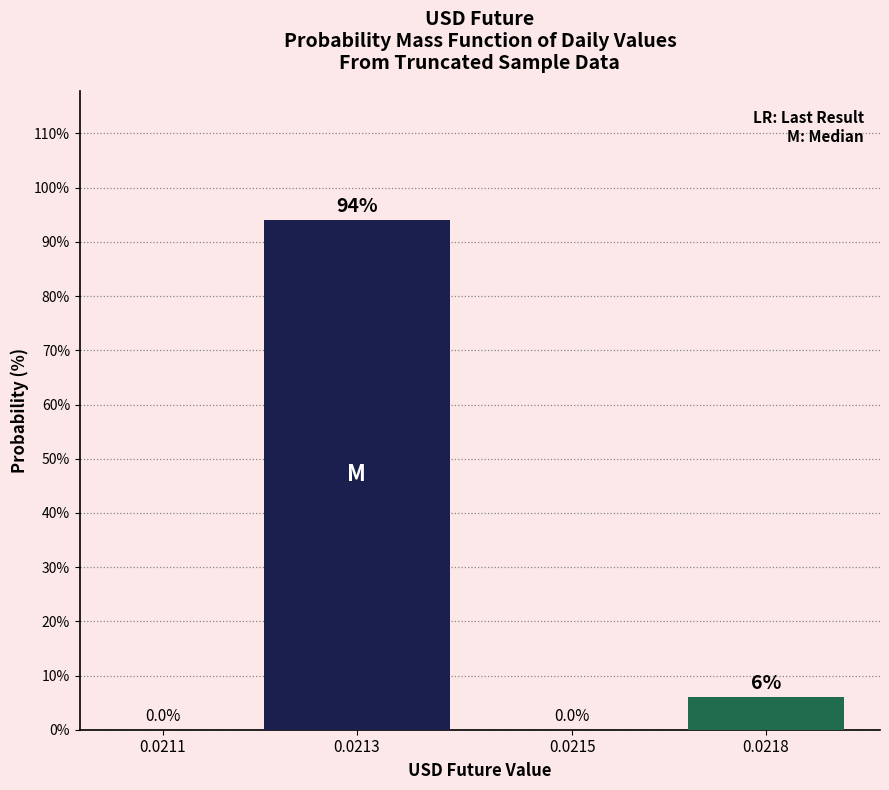

Reading left to right, what are all the values shown in this chart?

0.0211=0	0.0213=94	0.0215=0	0.0218=6